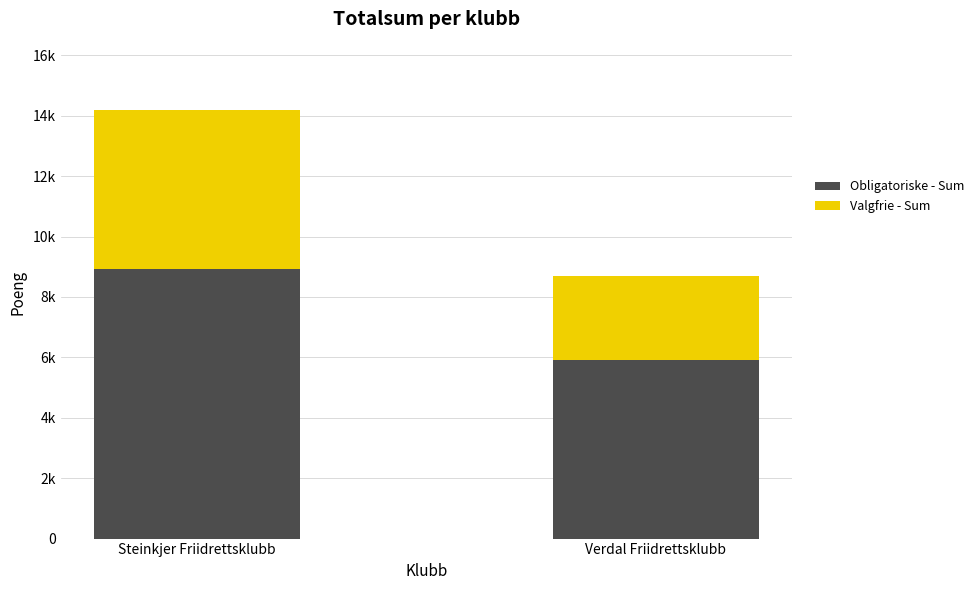

Are the bars grouped side by side (vs. stacked)?

No